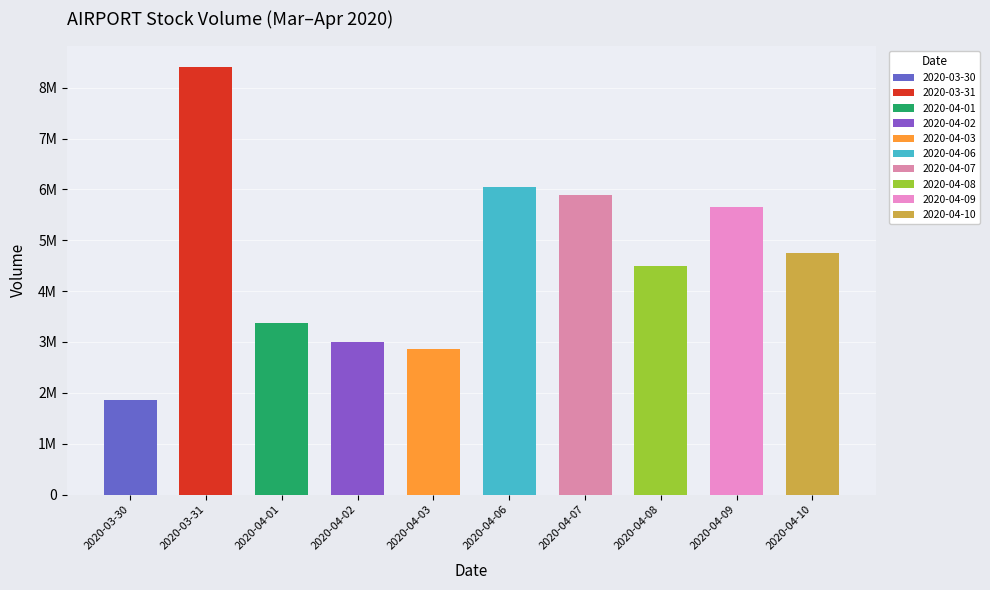

Reading left to right, what are all the values shown in this chart?

1856200	8407300	3366600	3004100	2871300	6054900	5896600	4500000	5661800	4759100